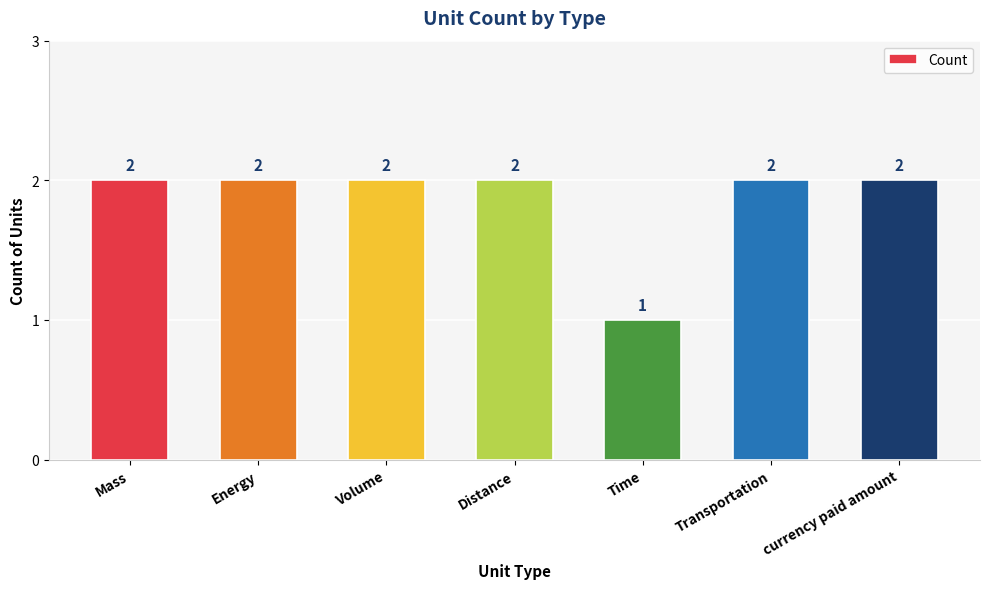

Read the value at Mass.

2